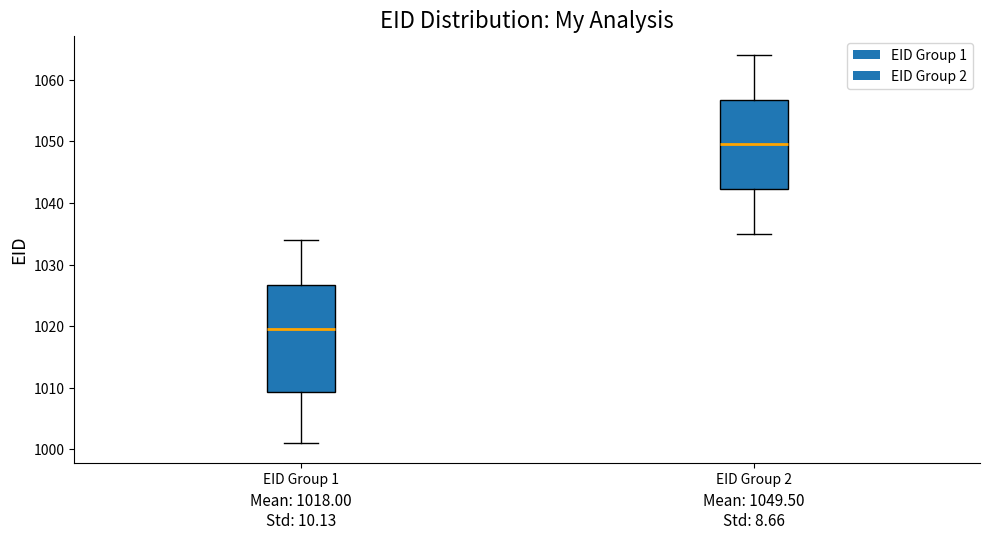

Which box's median line is the lowest?

EID Group 1